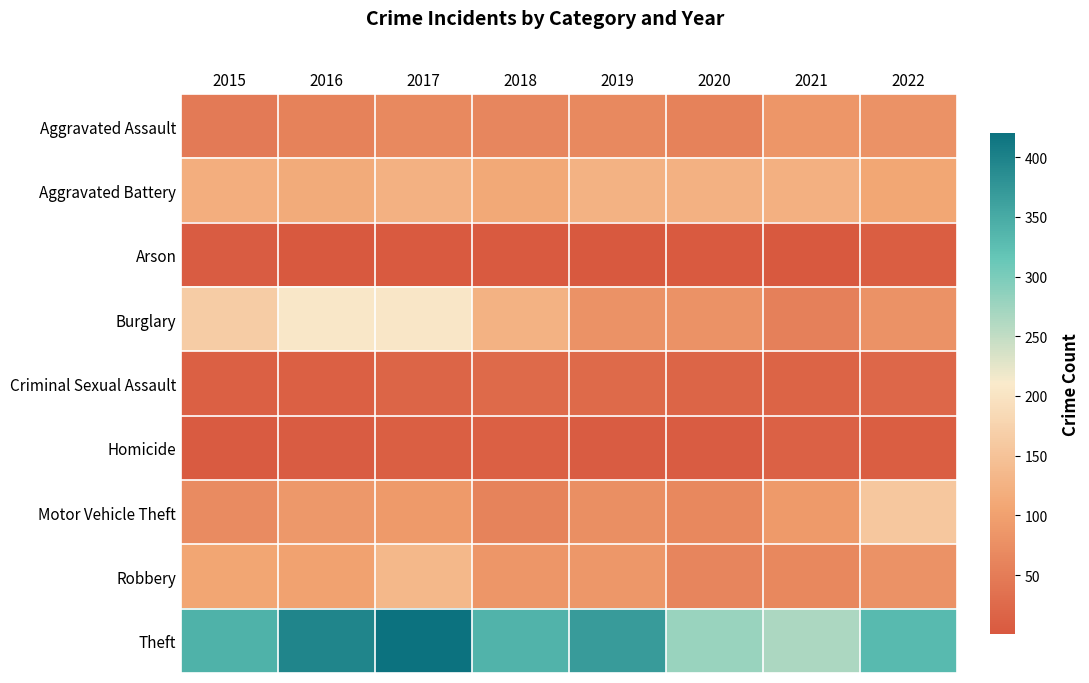

Which series has the largest range (max minus min)?

Theft